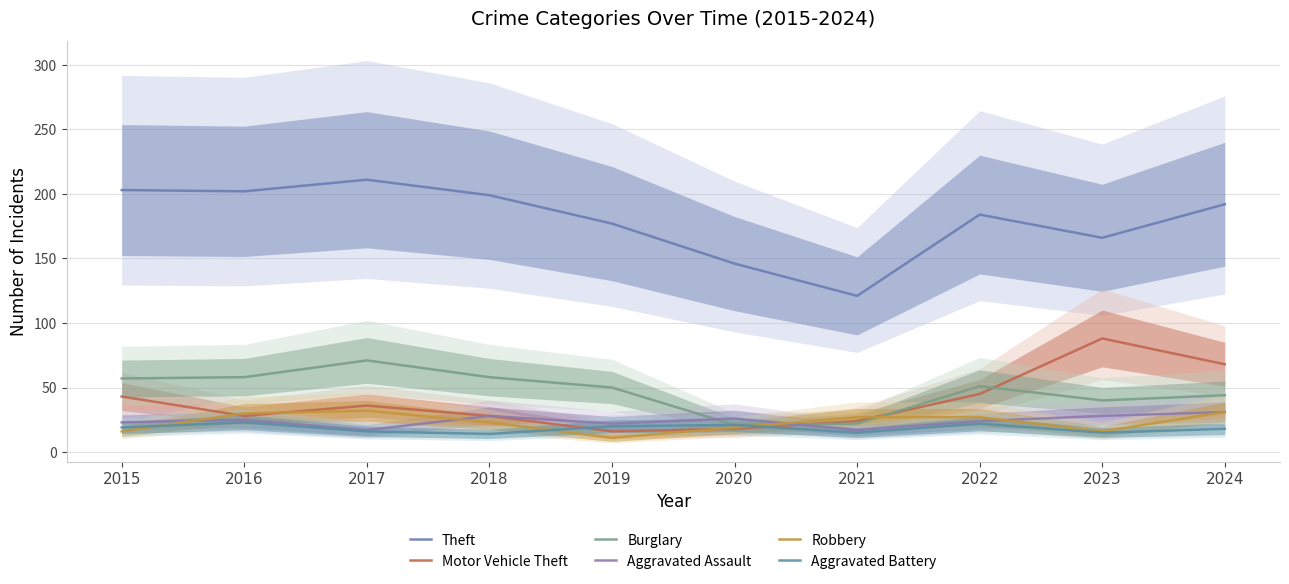

Reading left to right, list all the values displayed in this chart.

Theft: 203	202	211	199	177	146	121	184	166	192
Motor Vehicle Theft: 43	28	36	28	16	18	24	45	88	68
Burglary: 57	58	71	58	50	21	22	51	40	44
Aggravated Assault: 23	25	17	28	22	26	17	24	28	31
Robbery: 16	30	32	23	11	19	27	27	16	31
Aggravated Battery: 19	23	16	14	20	21	15	22	15	18